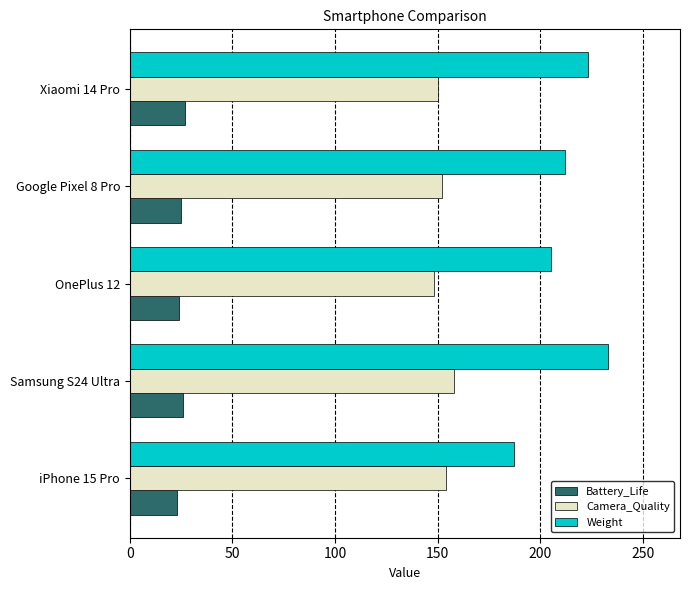

What is the lowest value of the Battery_Life series?

23